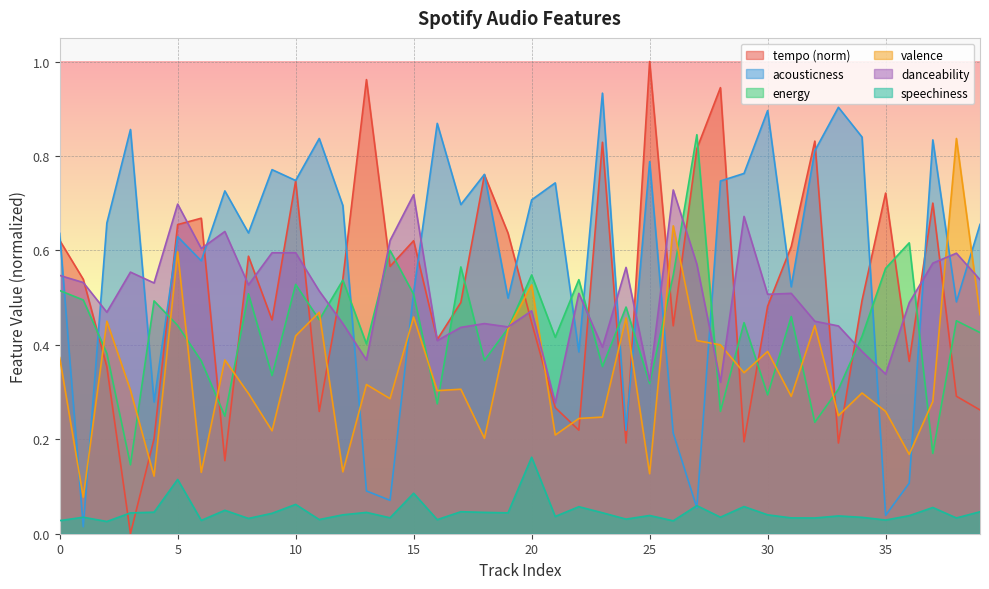

How many lines are shown in the chart?

6